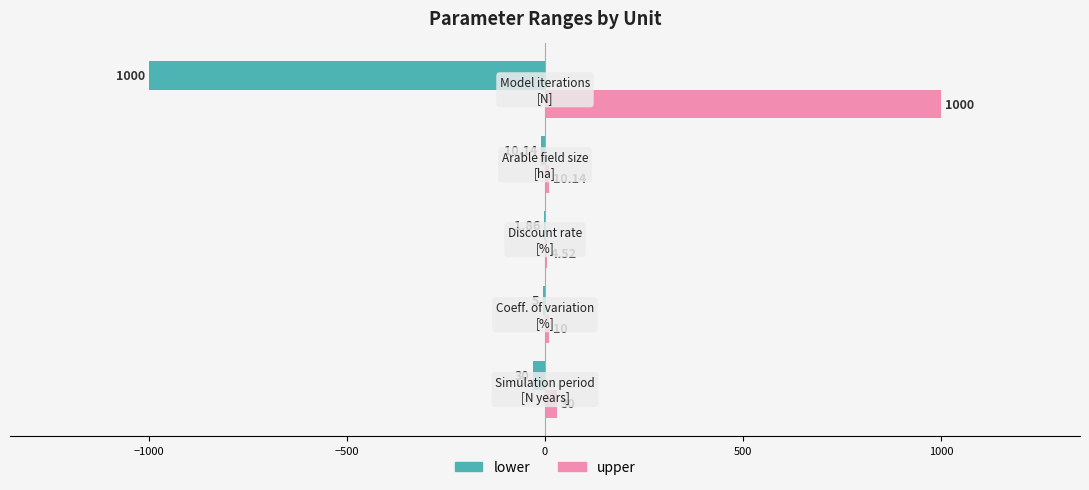

Which series has the largest total across all categories?

upper